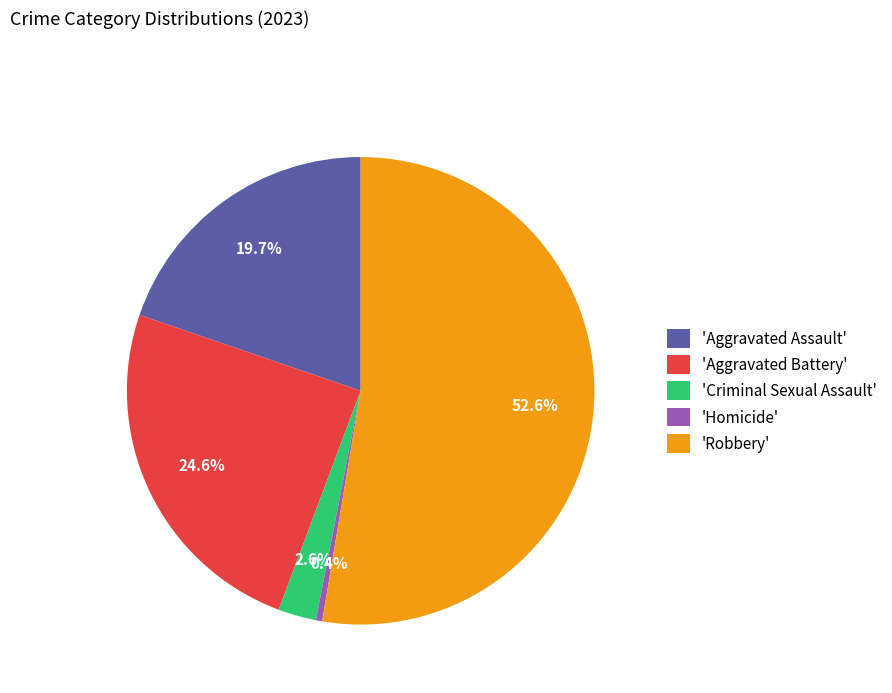

Combined, do 'Homicide' and 'Criminal Sexual Assault' account for over 50%?

No